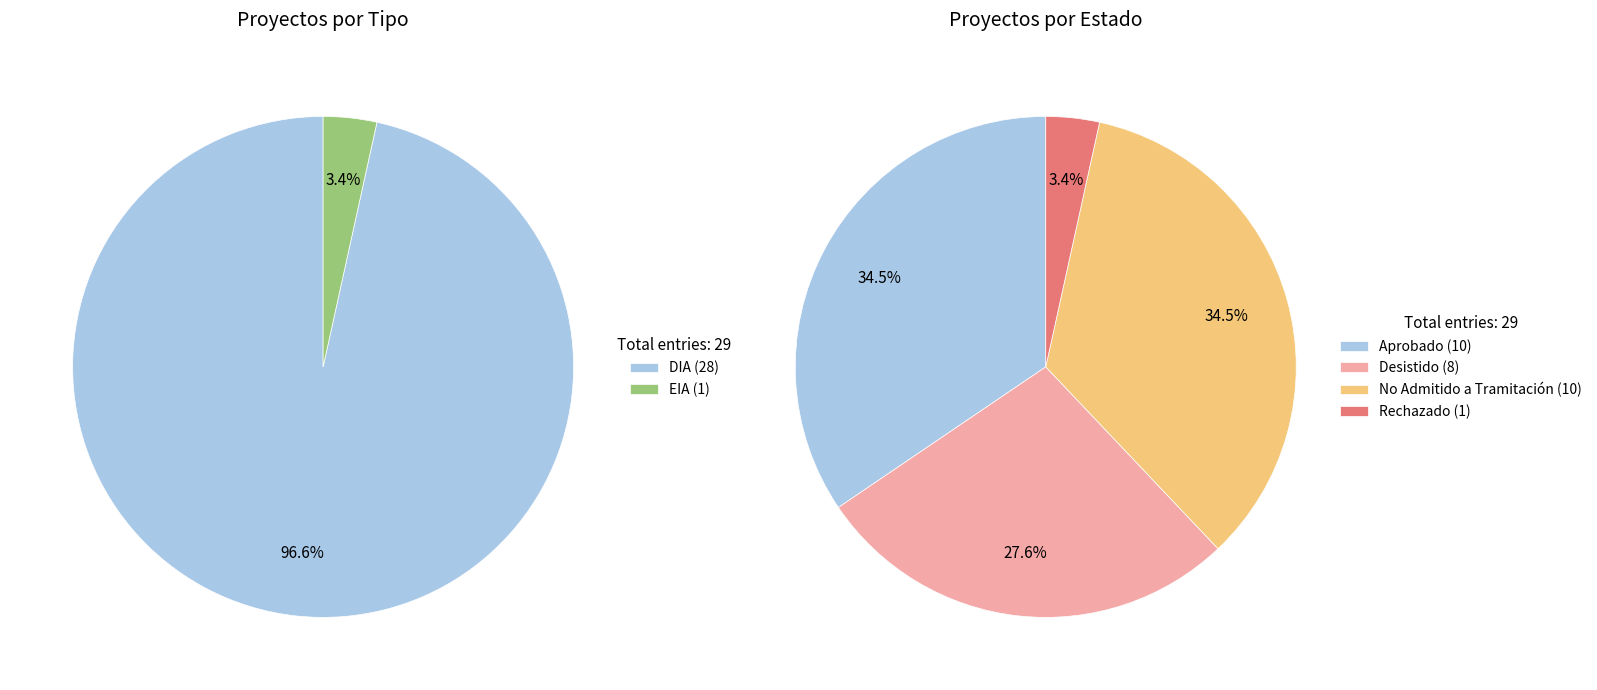

True or false: Desistido accounts for 28% of the total.

True